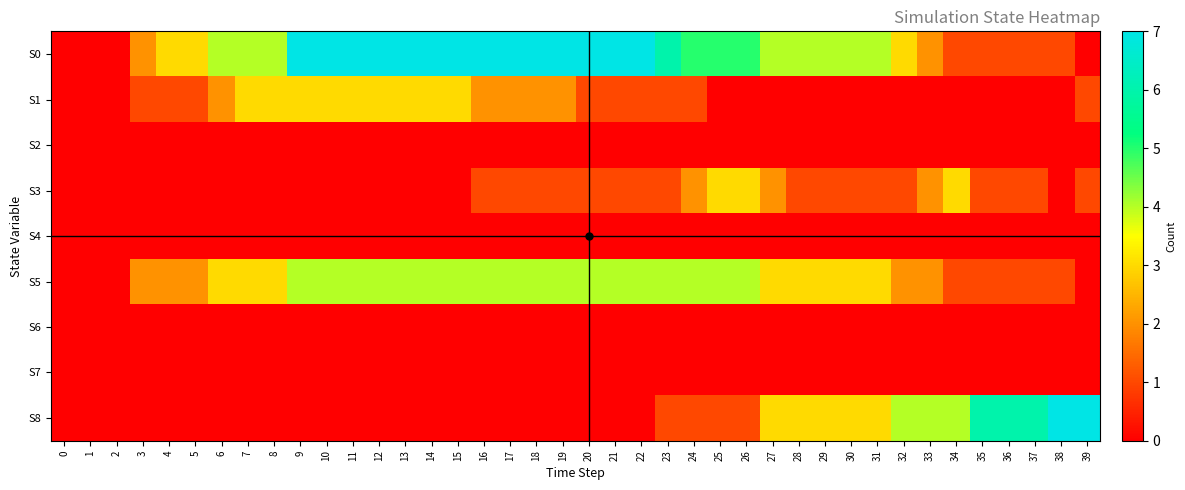

At how many categories does at least one series exceed 0?

37